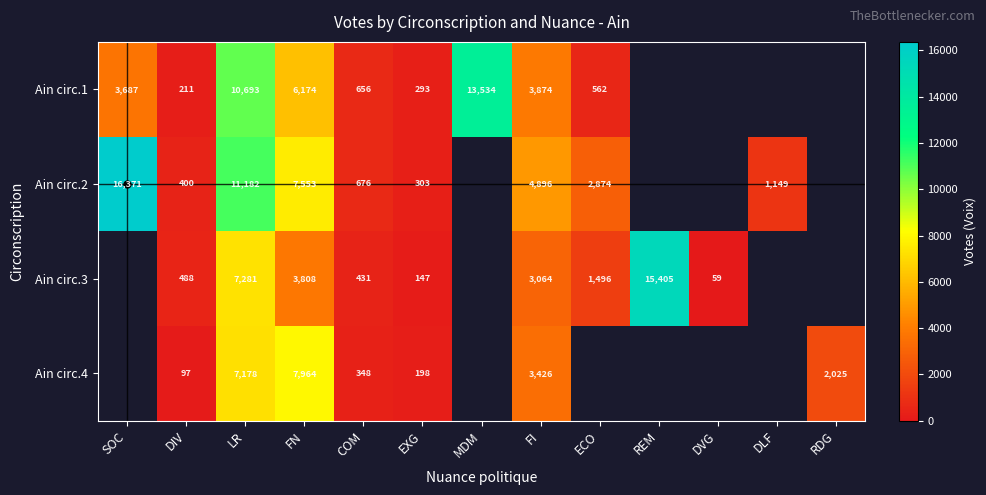

Is it true that Ain circ.1 equals 5312.4 at FI?

False